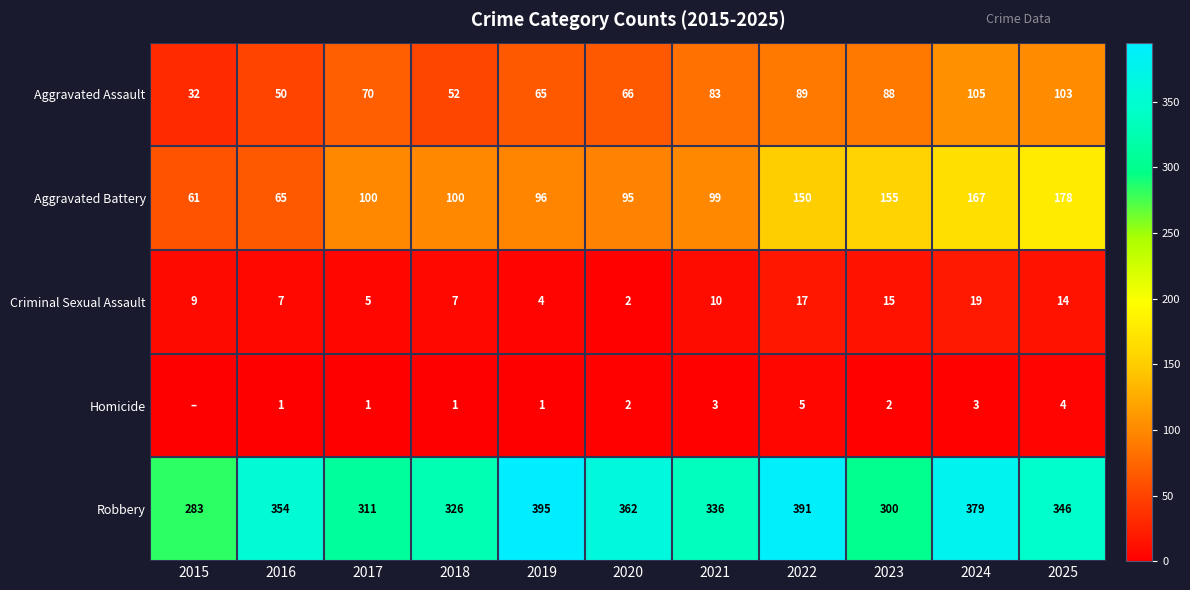

What is the minimum value for Aggravated Battery?

61